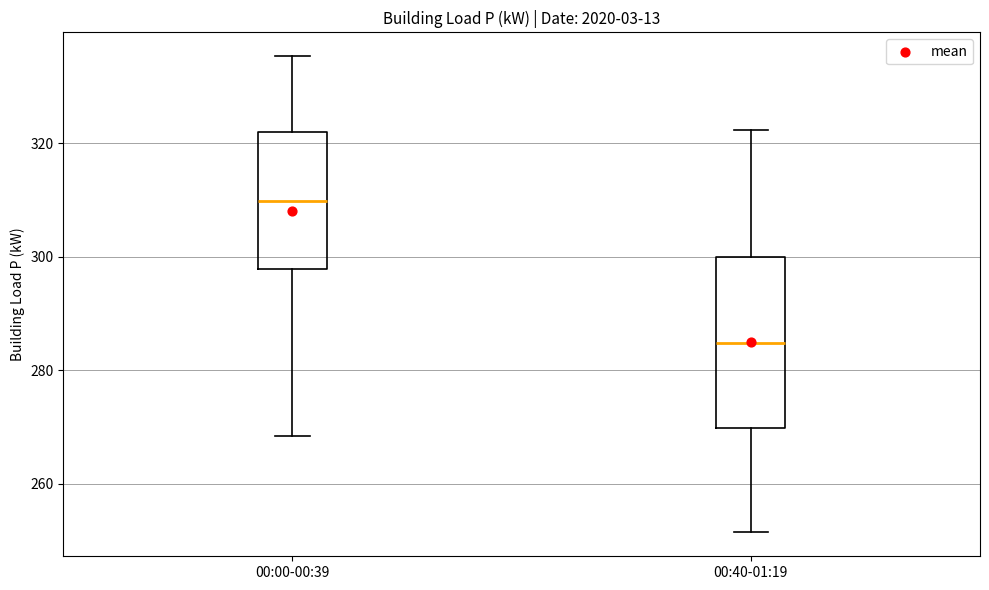

Which box is the tallest, from its lower edge to its upper edge?

00:40-01:19